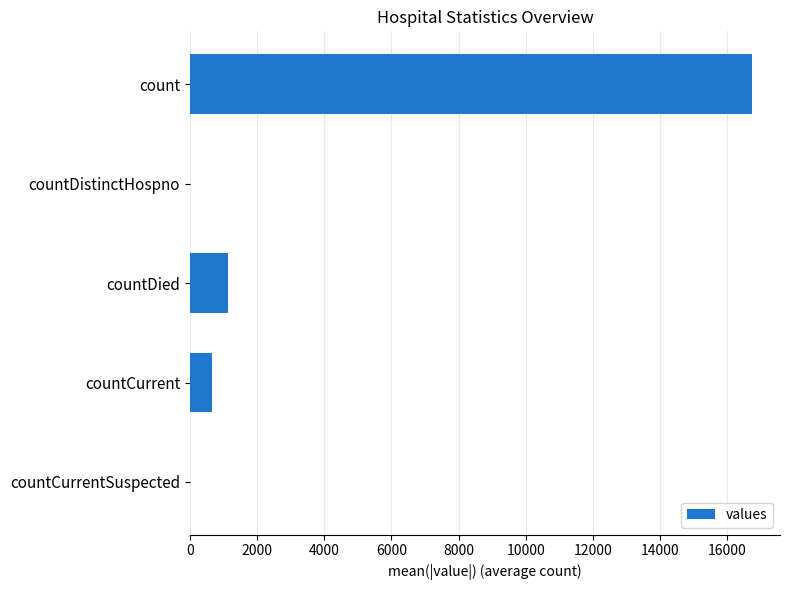

What is the greatest value displayed?

16729